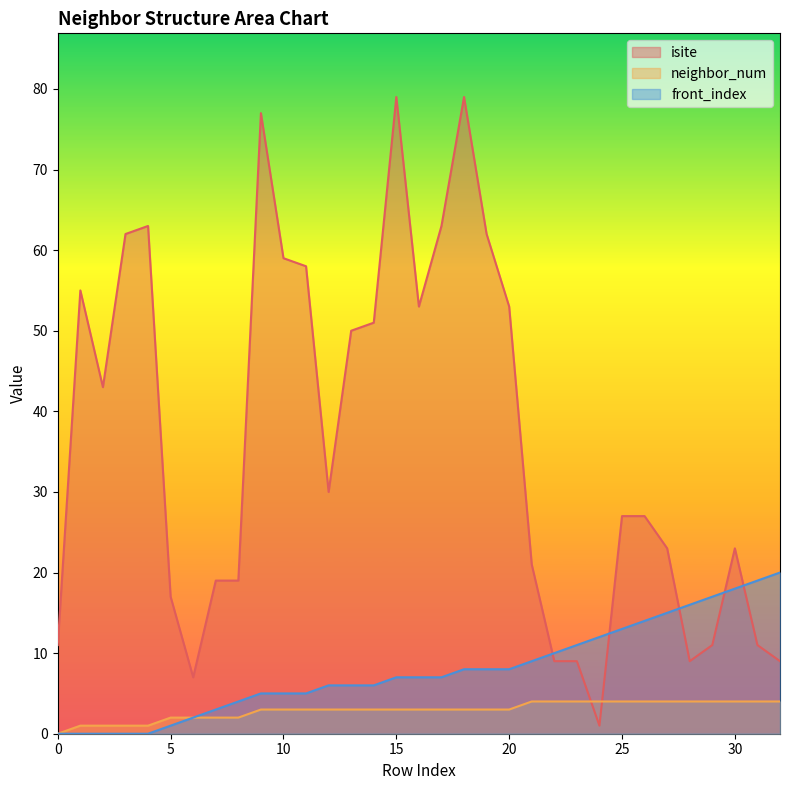

At how many categories does at least one series exceed 54?

10